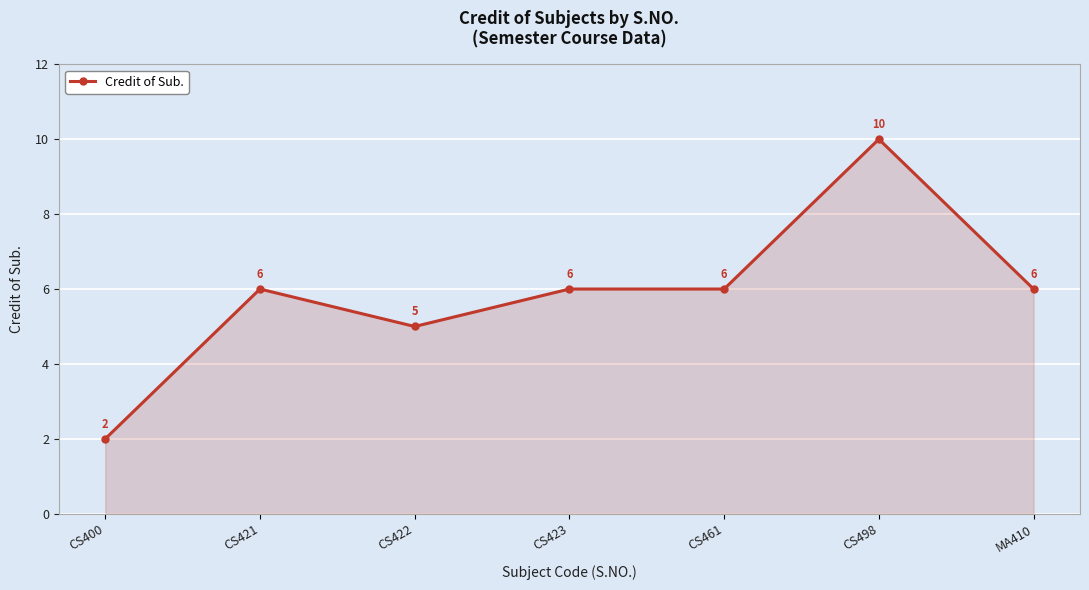

What value does the data have at CS498?

10